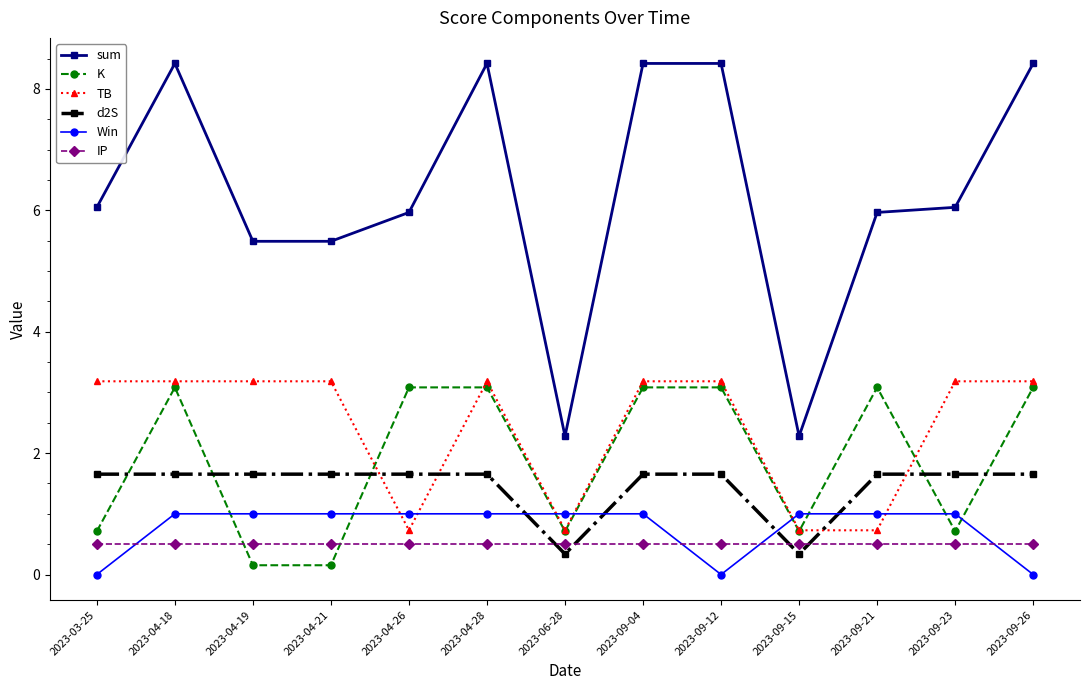

Is the value of d2S at 2023-09-23 greater than the value of IP at 2023-09-04?

Yes